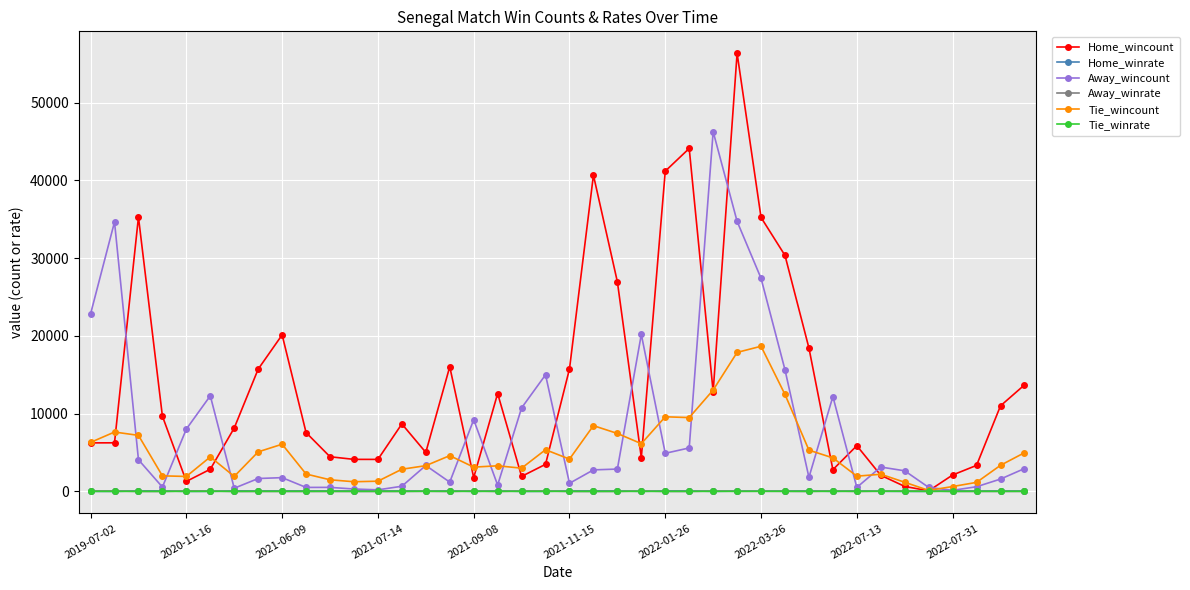

What is the maximum value for Home_wincount?

56352.0